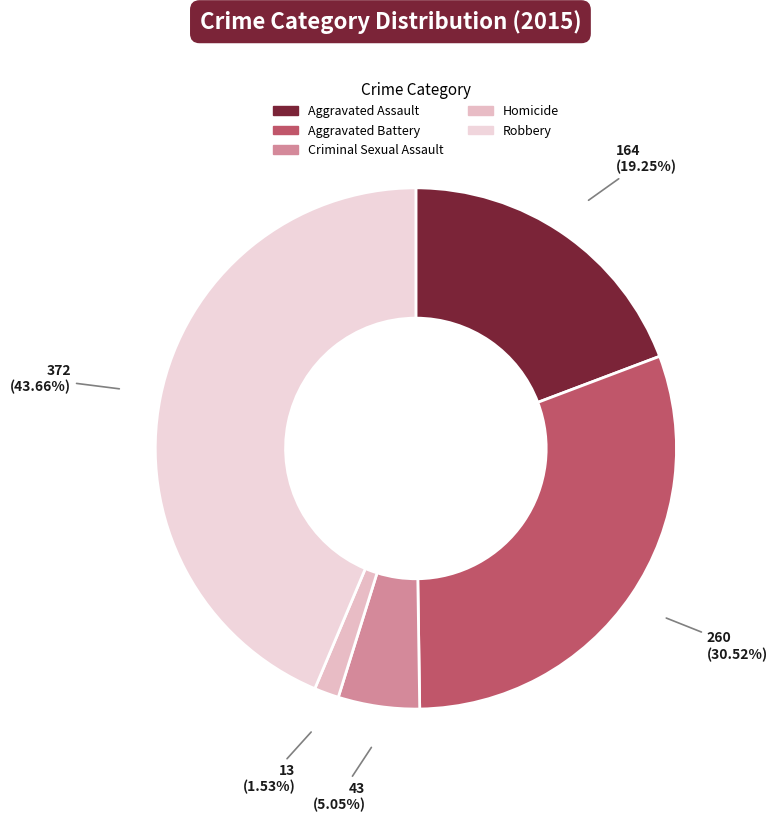

To the nearest percent, what is the difference between the largest and smallest slice percentages?

42%